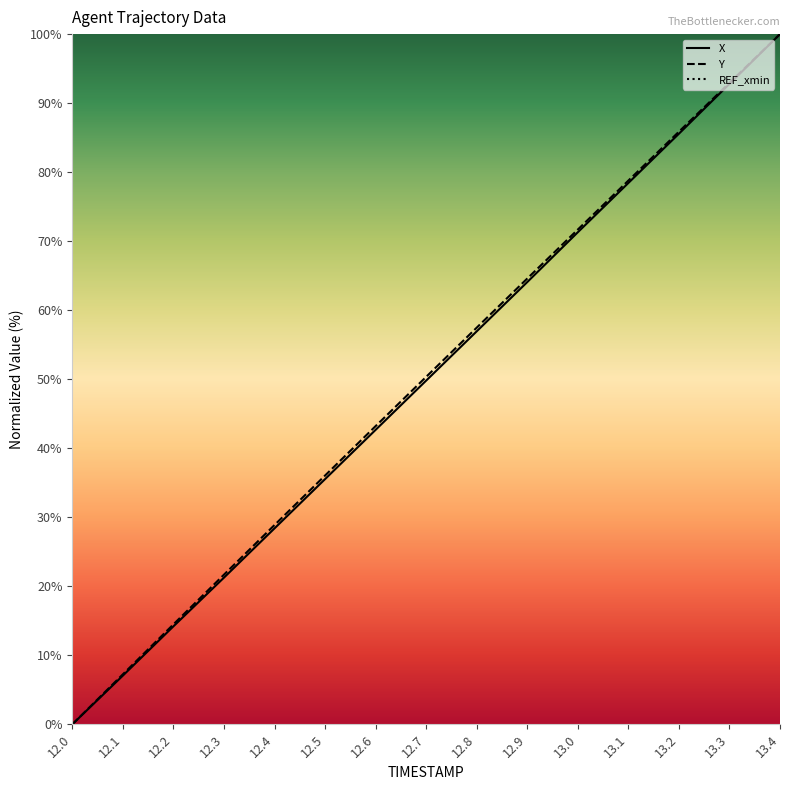

The value of Y at 13.4 is 51.4. True or false?

False